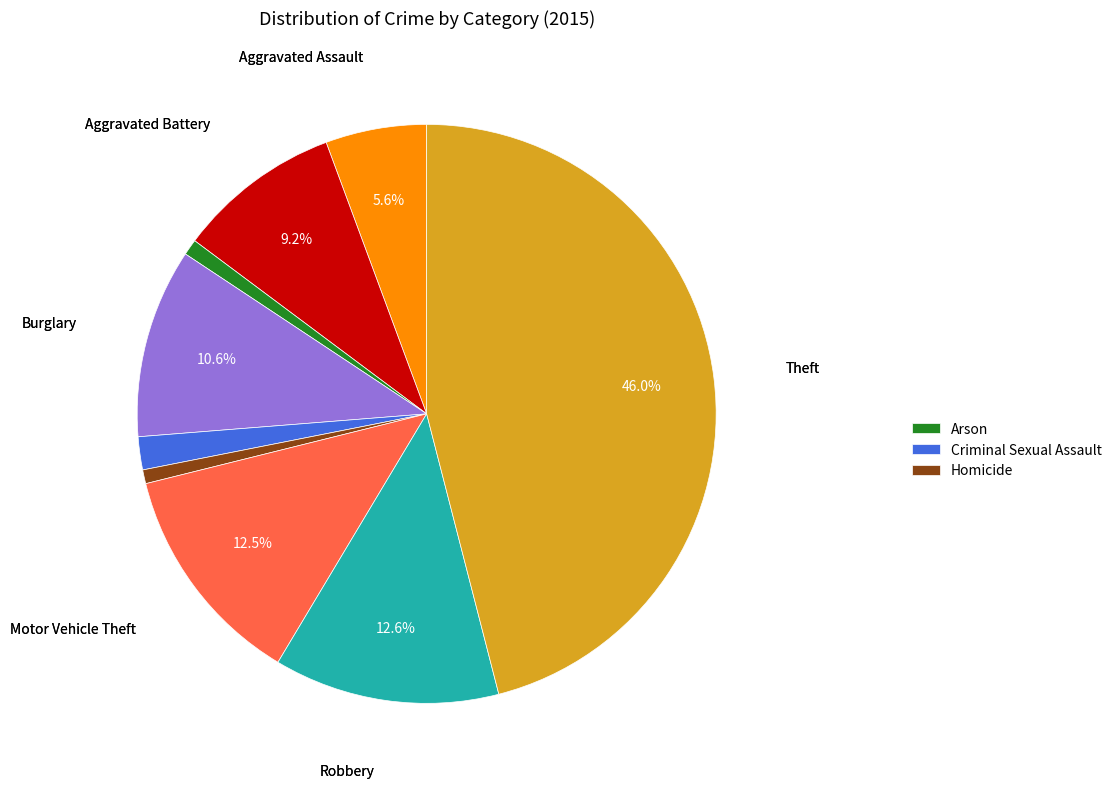

Is there any slice that represents more than half of the pie?

No